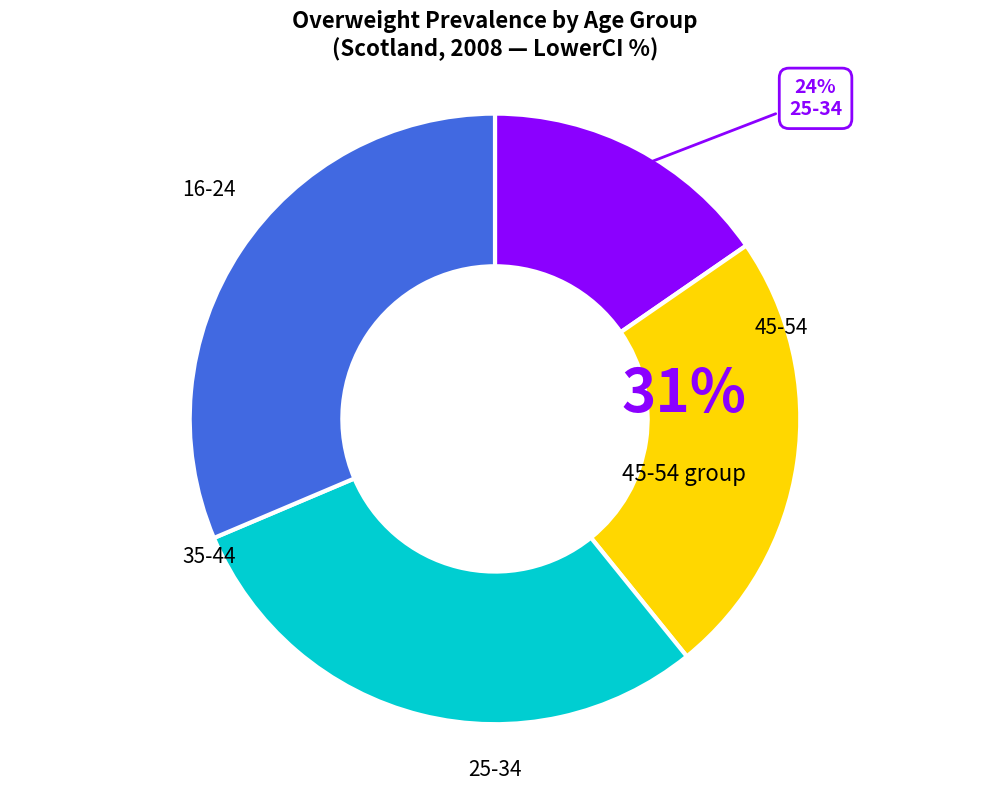

What is the largest slice in the pie chart?

16-24